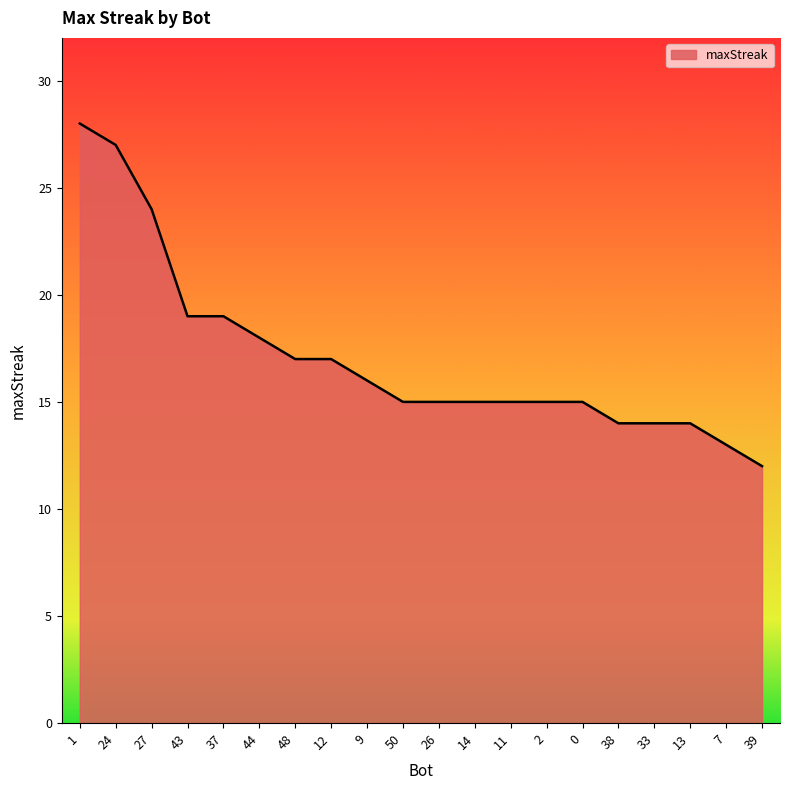

True or false: the data shows 16 at 9.

True